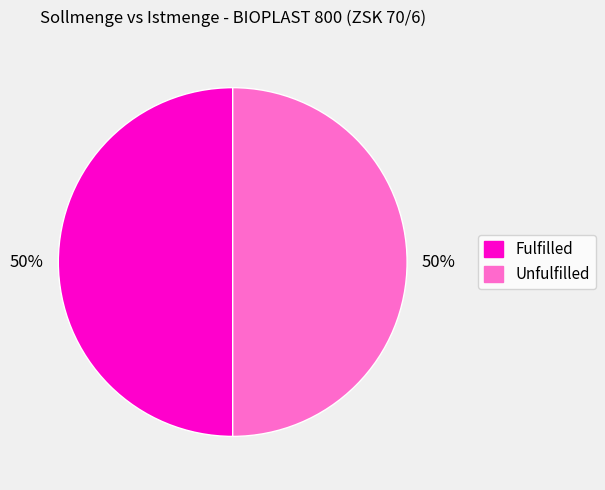

To the nearest percent, what is the combined percentage of Fulfilled and Unfulfilled?

100%